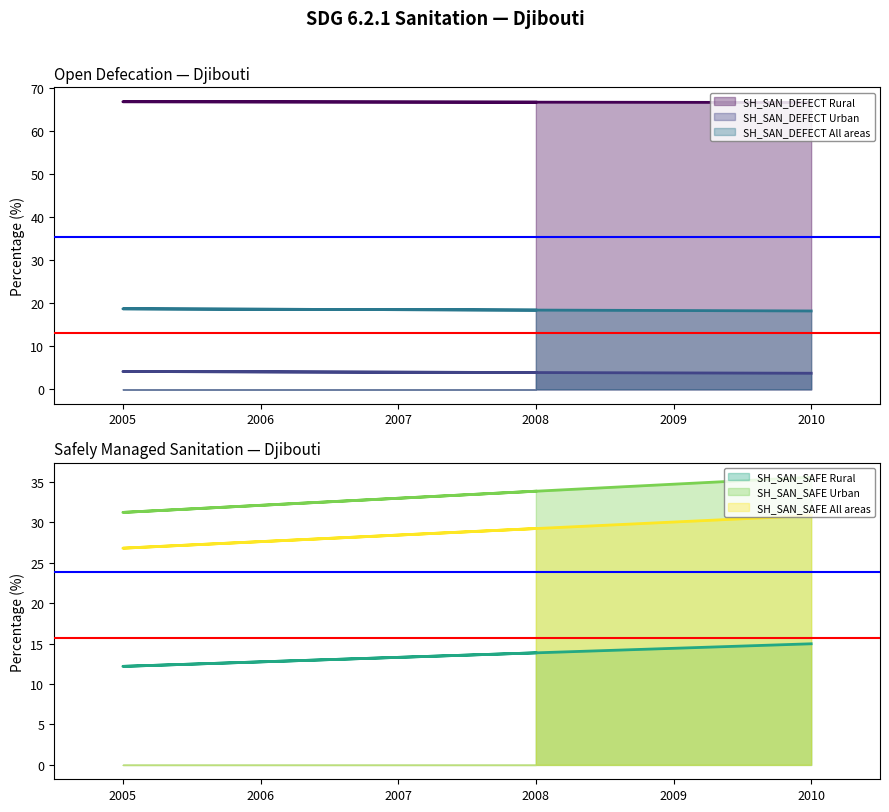

Count the number of categories in the chart.

6